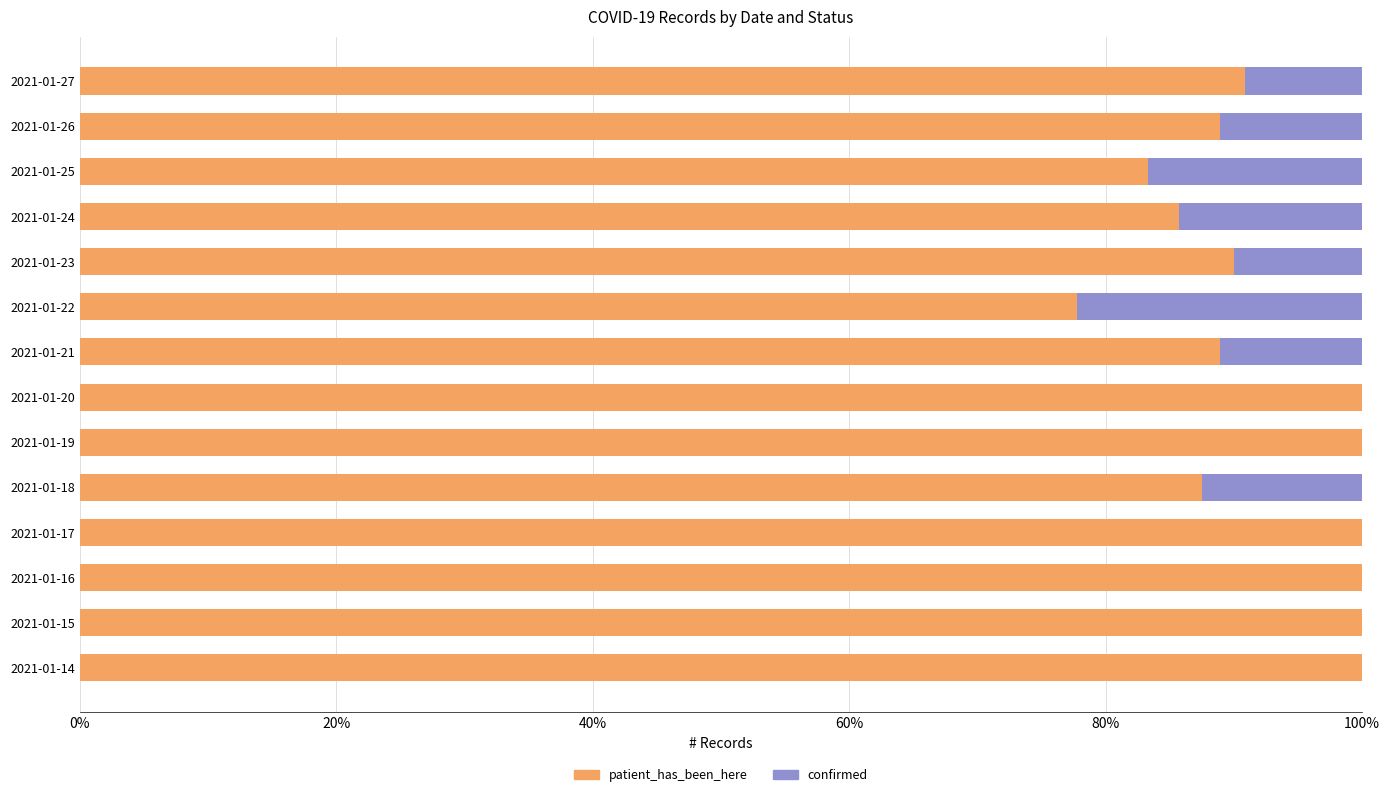

What is the sum of all patient_has_been_here values?

1293.0